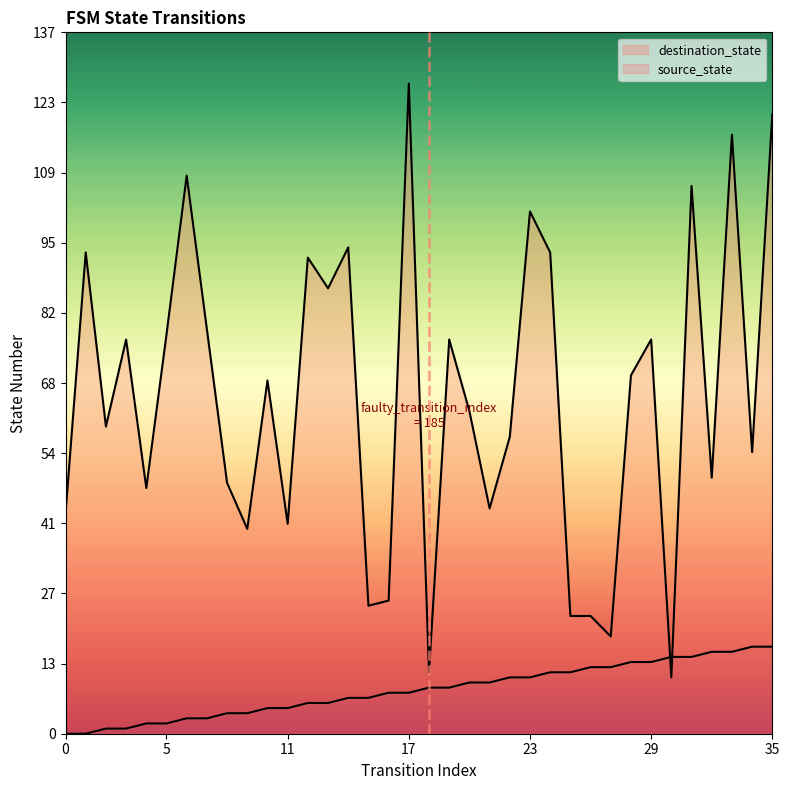

Reading left to right, list all the values displayed in this chart.

source_state: 0	0	1	1	2	2	3	3	4	4	5	5	6	6	7	7	8	8	9	9	10	10	11	11	12	12	13	13	14	14	15	15	16	16	17	17
destination_state: 43	94	60	77	48	78	109	79	49	40	69	41	93	87	95	25	26	127	12	77	63	44	58	102	94	23	23	19	70	77	11	107	50	117	55	121